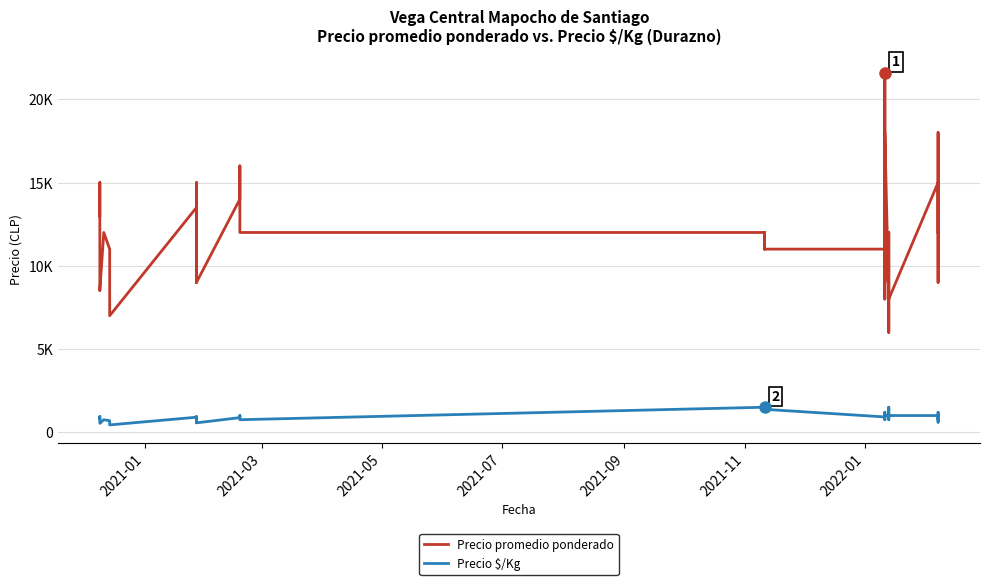

Is the value of Precio promedio ponderado at 38 greater than the value of Precio $/Kg at 24?

Yes